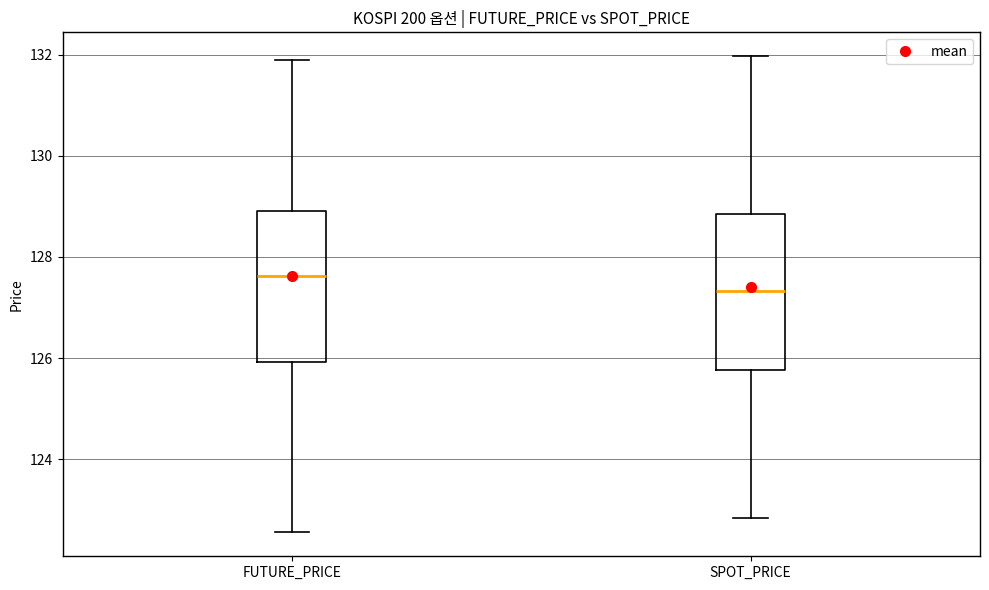

Where does the upper whisker of the box for FUTURE_PRICE end on the y-axis? The values are not printed on the chart, so give them approximately, as read against the axis.

132.0